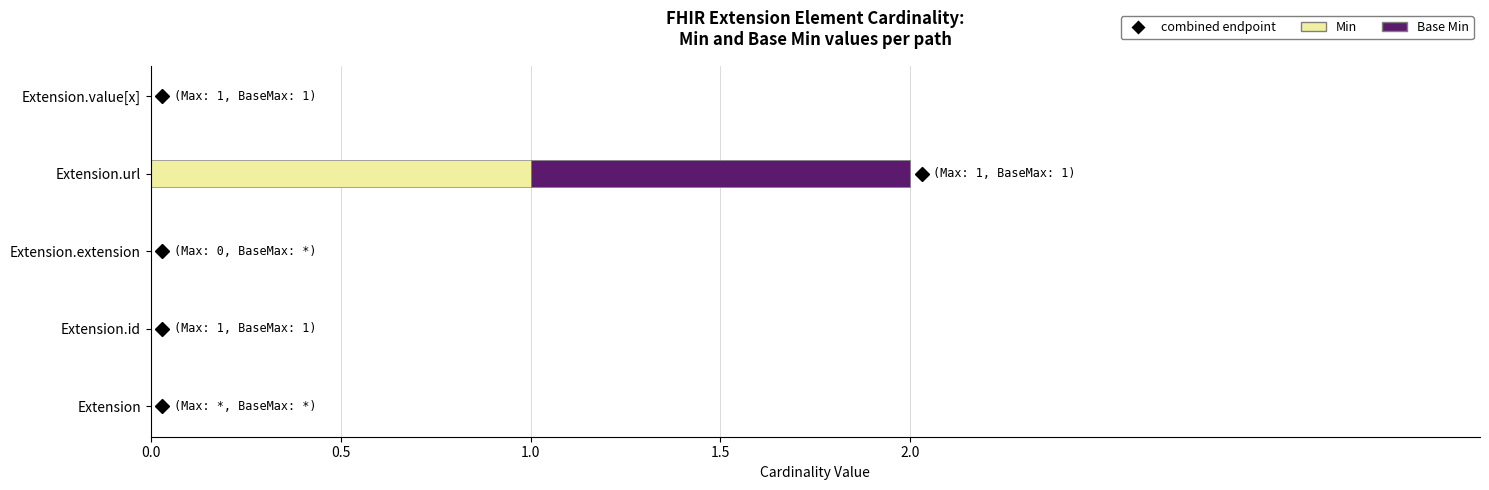

At which label does Min reach its peak?

Extension.url